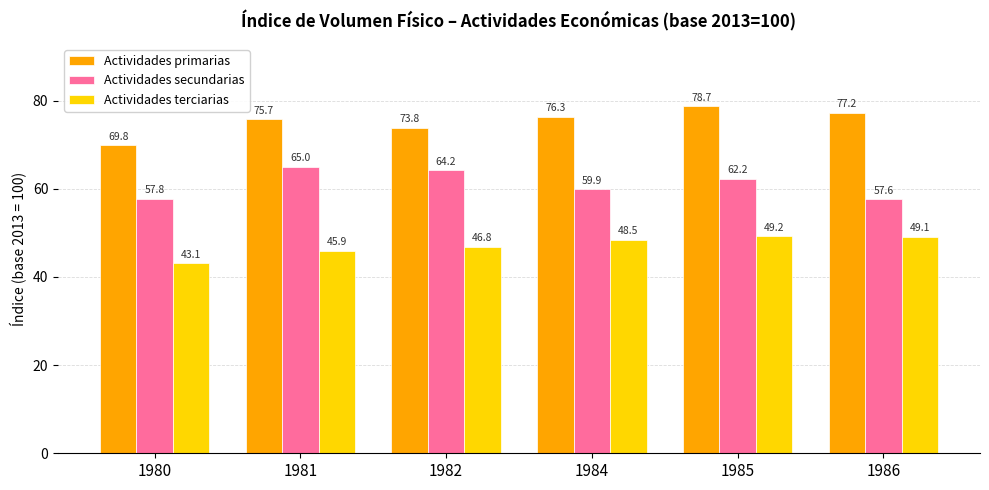

How many data points in Actividades primarias are above 76?

3